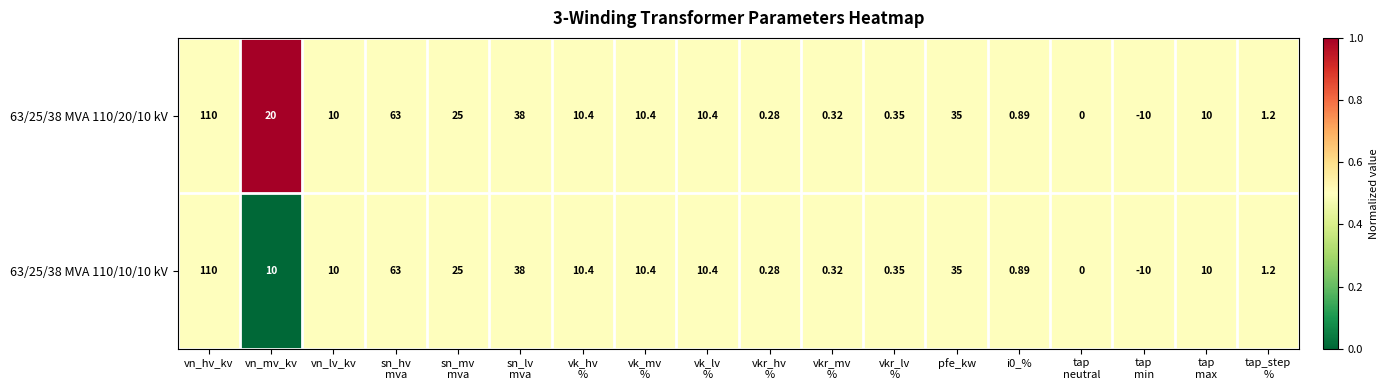

At which category is the sum across all series the highest?

vn_hv_kv